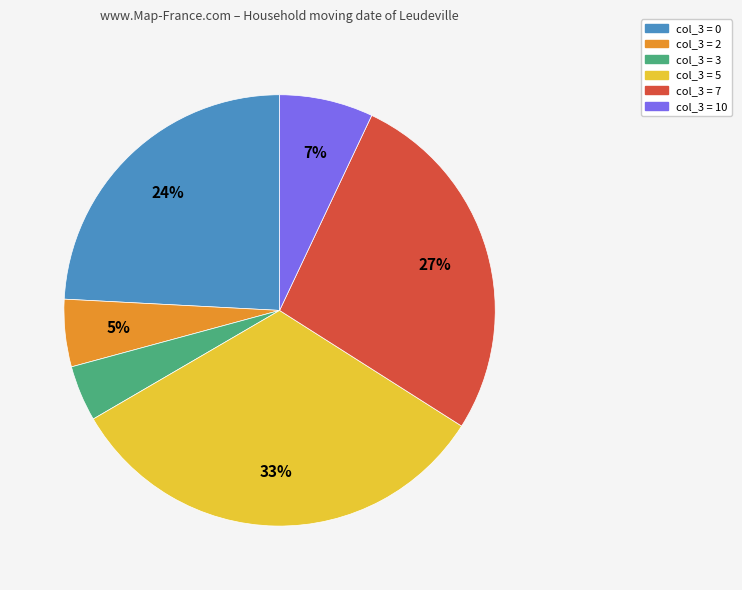

Is there a majority slice in this chart?

No